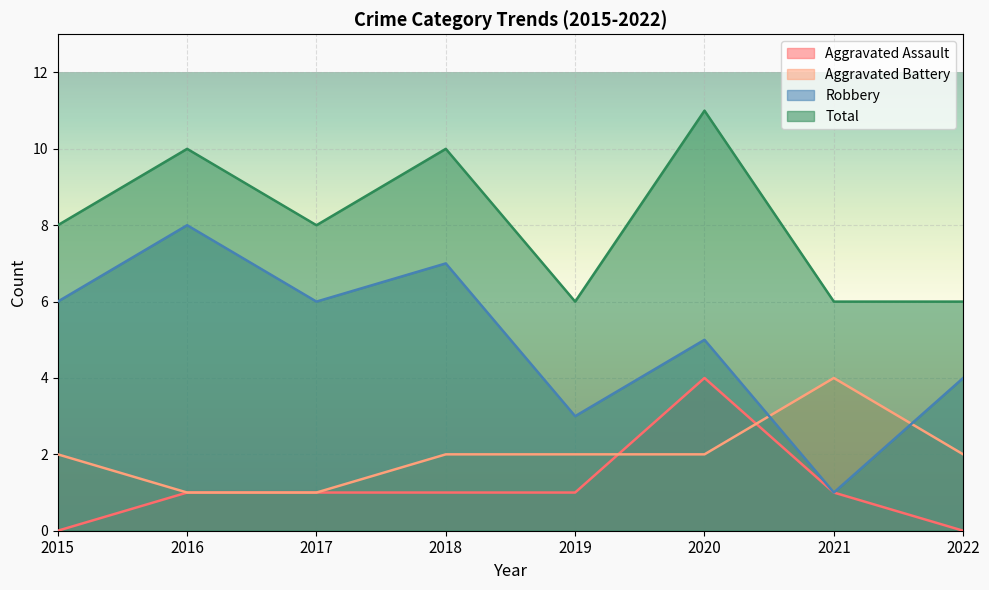

The Aggravated Assault series shows 1 at 2018. True or false?

True